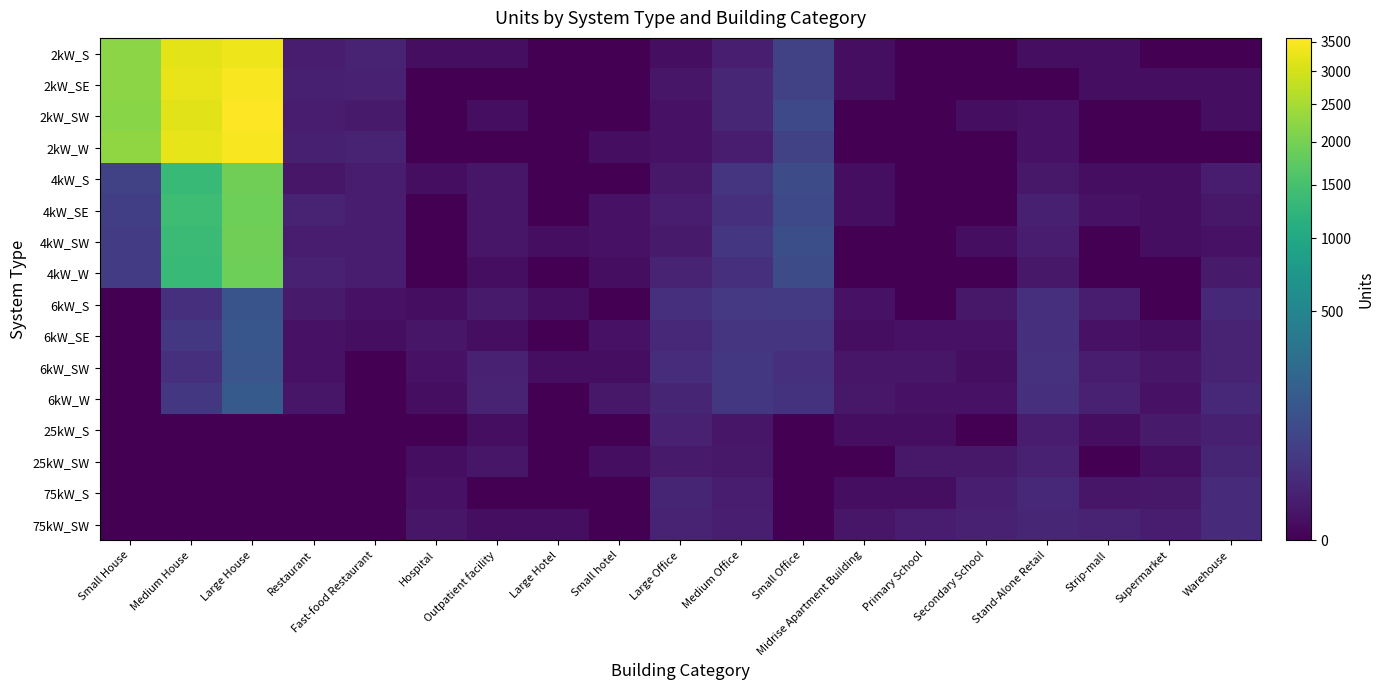

Reading left to right, list all the values displayed in this chart.

2kW_S: Small House=2221	Medium House=3209	Large House=3334	Restaurant=6	Fast-food Restaurant=11	Hospital=1	Outpatient facility=1	Large Hotel=0	Small hotel=0	Large Office=1	Medium Office=7	Small Office=60	Midrise Apartment Building=1	Primary School=0	Secondary School=0	Stand-Alone Retail=1	Strip-mall=1	Supermarket=0	Warehouse=0
2kW_SE: Small House=2219	Medium House=3260	Large House=3472	Restaurant=8	Fast-food Restaurant=9	Hospital=0	Outpatient facility=0	Large Hotel=0	Small hotel=0	Large Office=3	Medium Office=13	Small Office=61	Midrise Apartment Building=1	Primary School=0	Secondary School=0	Stand-Alone Retail=0	Strip-mall=1	Supermarket=1	Warehouse=1
2kW_SW: Small House=2191	Medium House=3171	Large House=3565	Restaurant=6	Fast-food Restaurant=5	Hospital=0	Outpatient facility=1	Large Hotel=0	Small hotel=0	Large Office=2	Medium Office=13	Small Office=81	Midrise Apartment Building=0	Primary School=0	Secondary School=1	Stand-Alone Retail=2	Strip-mall=0	Supermarket=0	Warehouse=1
2kW_W: Small House=2269	Medium House=3232	Large House=3484	Restaurant=8	Fast-food Restaurant=11	Hospital=0	Outpatient facility=0	Large Hotel=0	Small hotel=1	Large Office=2	Medium Office=6	Small Office=63	Midrise Apartment Building=0	Primary School=0	Secondary School=0	Stand-Alone Retail=2	Strip-mall=0	Supermarket=0	Warehouse=0
4kW_S: Small House=59	Medium House=1339	Large House=1945	Restaurant=3	Fast-food Restaurant=6	Hospital=1	Outpatient facility=3	Large Hotel=0	Small hotel=0	Large Office=4	Medium Office=34	Small Office=89	Midrise Apartment Building=1	Primary School=0	Secondary School=0	Stand-Alone Retail=4	Strip-mall=1	Supermarket=1	Warehouse=6
4kW_SE: Small House=52	Medium House=1411	Large House=1922	Restaurant=11	Fast-food Restaurant=6	Hospital=0	Outpatient facility=3	Large Hotel=0	Small hotel=2	Large Office=6	Medium Office=24	Small Office=83	Midrise Apartment Building=1	Primary School=0	Secondary School=0	Stand-Alone Retail=8	Strip-mall=2	Supermarket=1	Warehouse=4
4kW_SW: Small House=48	Medium House=1369	Large House=1941	Restaurant=6	Fast-food Restaurant=6	Hospital=0	Outpatient facility=3	Large Hotel=1	Small hotel=2	Large Office=5	Medium Office=36	Small Office=99	Midrise Apartment Building=0	Primary School=0	Secondary School=1	Stand-Alone Retail=6	Strip-mall=0	Supermarket=1	Warehouse=2
4kW_W: Small House=45	Medium House=1337	Large House=1912	Restaurant=9	Fast-food Restaurant=6	Hospital=0	Outpatient facility=1	Large Hotel=0	Small hotel=1	Large Office=10	Medium Office=24	Small Office=88	Midrise Apartment Building=0	Primary School=0	Secondary School=0	Stand-Alone Retail=4	Strip-mall=0	Supermarket=0	Warehouse=5
6kW_S: Small House=0	Medium House=26	Large House=121	Restaurant=5	Fast-food Restaurant=2	Hospital=1	Outpatient facility=5	Large Hotel=1	Small hotel=0	Large Office=23	Medium Office=39	Small Office=43	Midrise Apartment Building=2	Primary School=0	Secondary School=4	Stand-Alone Retail=26	Strip-mall=6	Supermarket=0	Warehouse=16
6kW_SE: Small House=0	Medium House=38	Large House=132	Restaurant=2	Fast-food Restaurant=1	Hospital=3	Outpatient facility=1	Large Hotel=0	Small hotel=2	Large Office=16	Medium Office=31	Small Office=34	Midrise Apartment Building=1	Primary School=2	Secondary School=2	Stand-Alone Retail=26	Strip-mall=2	Supermarket=1	Warehouse=11
6kW_SW: Small House=0	Medium House=25	Large House=128	Restaurant=2	Fast-food Restaurant=0	Hospital=2	Outpatient facility=9	Large Hotel=1	Small hotel=1	Large Office=21	Medium Office=38	Small Office=26	Midrise Apartment Building=3	Primary School=3	Secondary School=1	Stand-Alone Retail=27	Strip-mall=6	Supermarket=3	Warehouse=11
6kW_W: Small House=0	Medium House=37	Large House=153	Restaurant=3	Fast-food Restaurant=0	Hospital=1	Outpatient facility=10	Large Hotel=0	Small hotel=4	Large Office=12	Medium Office=37	Small Office=30	Midrise Apartment Building=4	Primary School=2	Secondary School=2	Stand-Alone Retail=25	Strip-mall=9	Supermarket=2	Warehouse=15
25kW_S: Small House=0	Medium House=0	Large House=0	Restaurant=0	Fast-food Restaurant=0	Hospital=0	Outpatient facility=1	Large Hotel=0	Small hotel=0	Large Office=9	Medium Office=3	Small Office=0	Midrise Apartment Building=1	Primary School=1	Secondary School=0	Stand-Alone Retail=6	Strip-mall=1	Supermarket=5	Warehouse=8
25kW_SW: Small House=0	Medium House=0	Large House=0	Restaurant=0	Fast-food Restaurant=0	Hospital=1	Outpatient facility=3	Large Hotel=0	Small hotel=1	Large Office=5	Medium Office=4	Small Office=0	Midrise Apartment Building=0	Primary School=4	Secondary School=4	Stand-Alone Retail=9	Strip-mall=0	Supermarket=1	Warehouse=12
75kW_S: Small House=0	Medium House=0	Large House=0	Restaurant=0	Fast-food Restaurant=0	Hospital=2	Outpatient facility=0	Large Hotel=0	Small hotel=0	Large Office=12	Medium Office=6	Small Office=0	Midrise Apartment Building=1	Primary School=1	Secondary School=7	Stand-Alone Retail=16	Strip-mall=3	Supermarket=4	Warehouse=19
75kW_SW: Small House=0	Medium House=0	Large House=0	Restaurant=0	Fast-food Restaurant=0	Hospital=3	Outpatient facility=1	Large Hotel=1	Small hotel=0	Large Office=11	Medium Office=7	Small Office=0	Midrise Apartment Building=3	Primary School=6	Secondary School=9	Stand-Alone Retail=13	Strip-mall=11	Supermarket=6	Warehouse=18